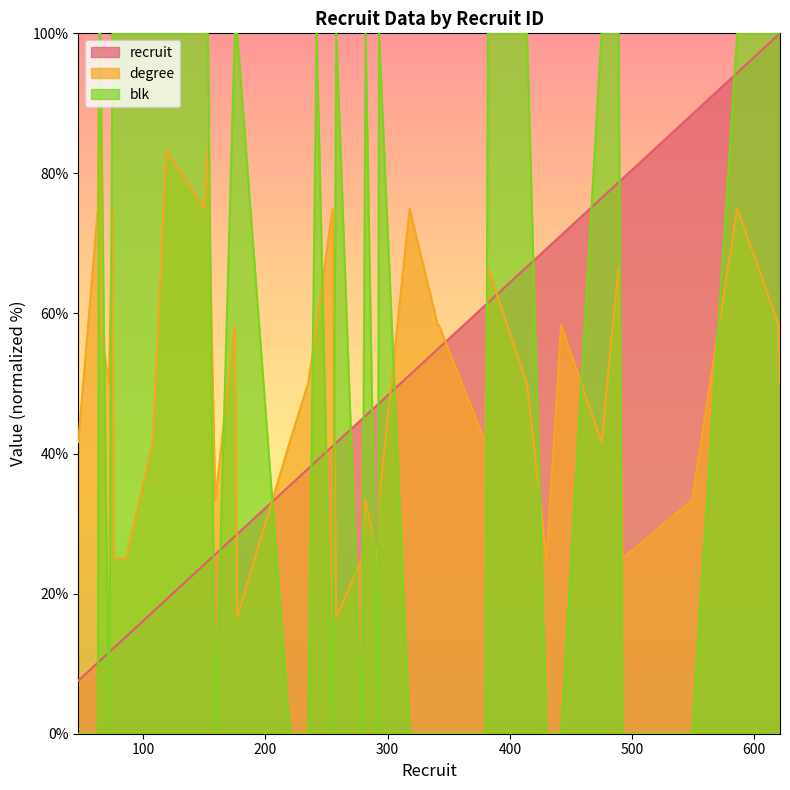

True or false: recruit has a value of 140.6 at 492.

False